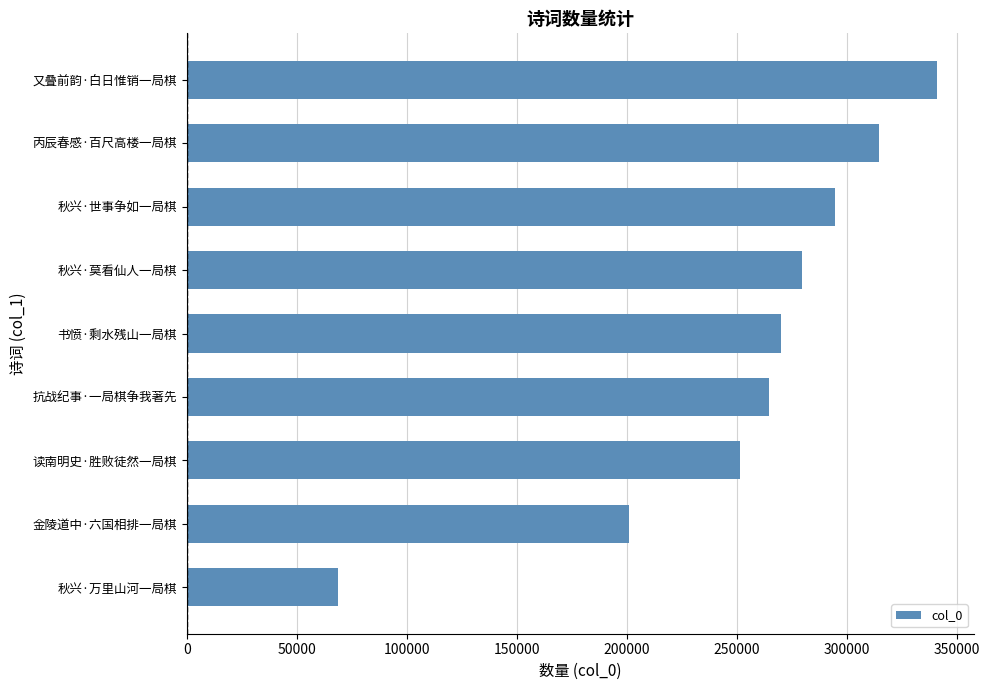

What is the difference between the second highest and second lowest values?

113477